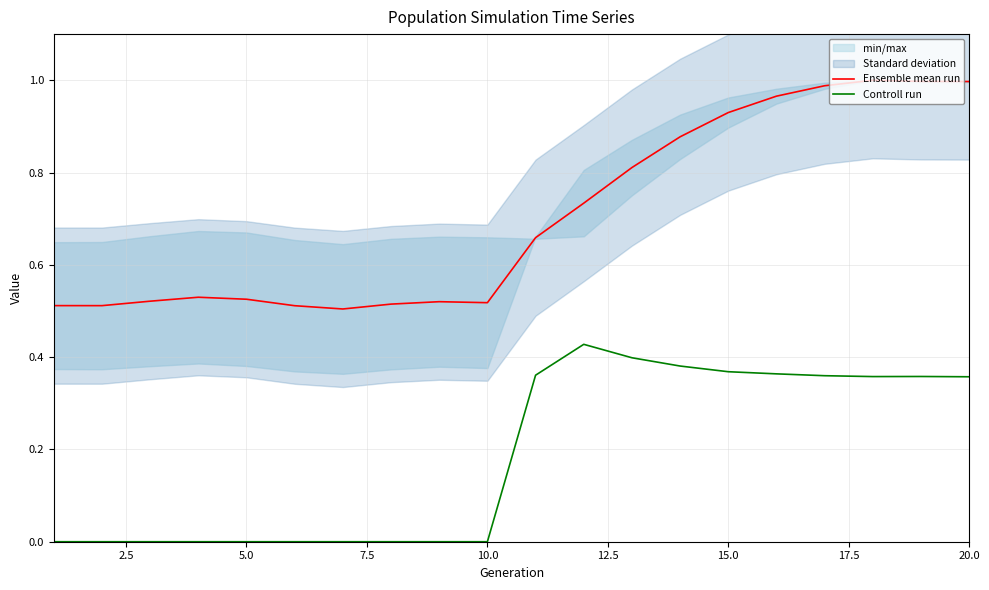

The Controll run series shows 0.1 at 20.0. True or false?

False